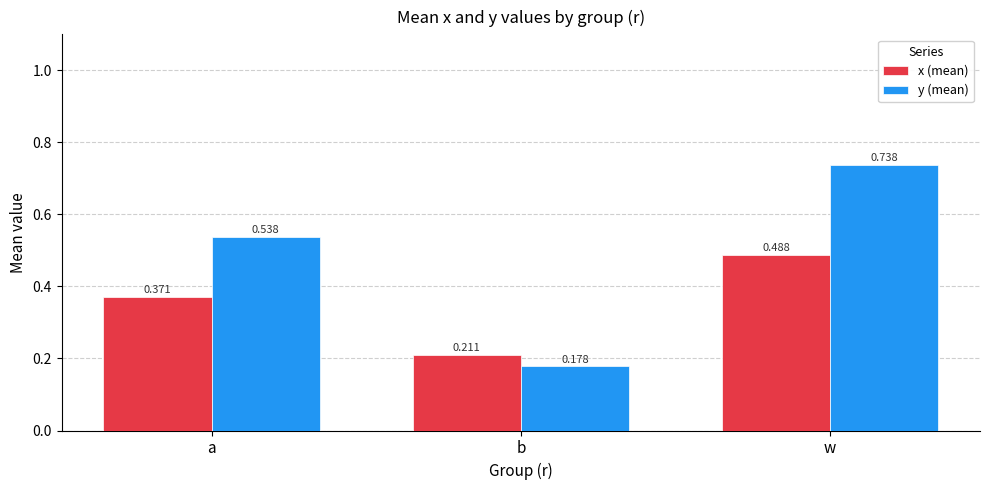

Between a and w, which series saw the biggest shift?

y (mean)